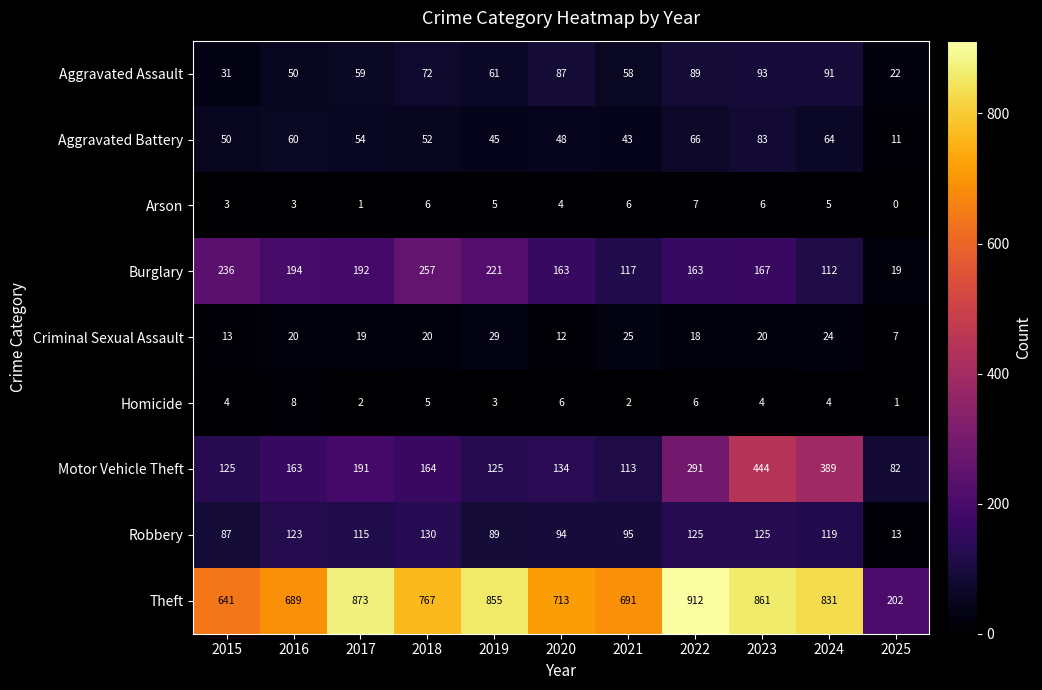

The value of Aggravated Battery at 2020 is 63. True or false?

False